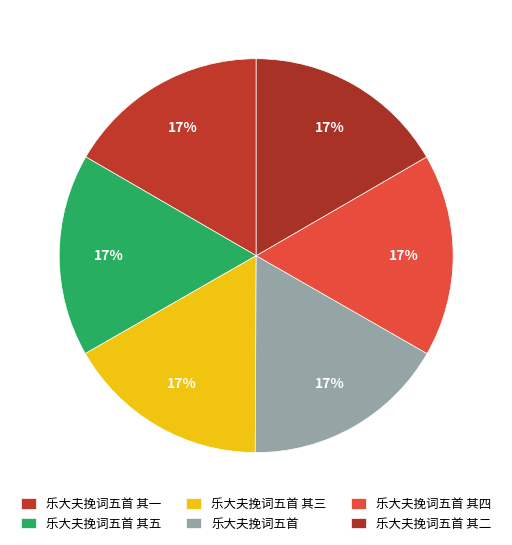

What percentage do 乐大夫挽词五首 其三 and 乐大夫挽词五首 其四 together represent?

33.3%